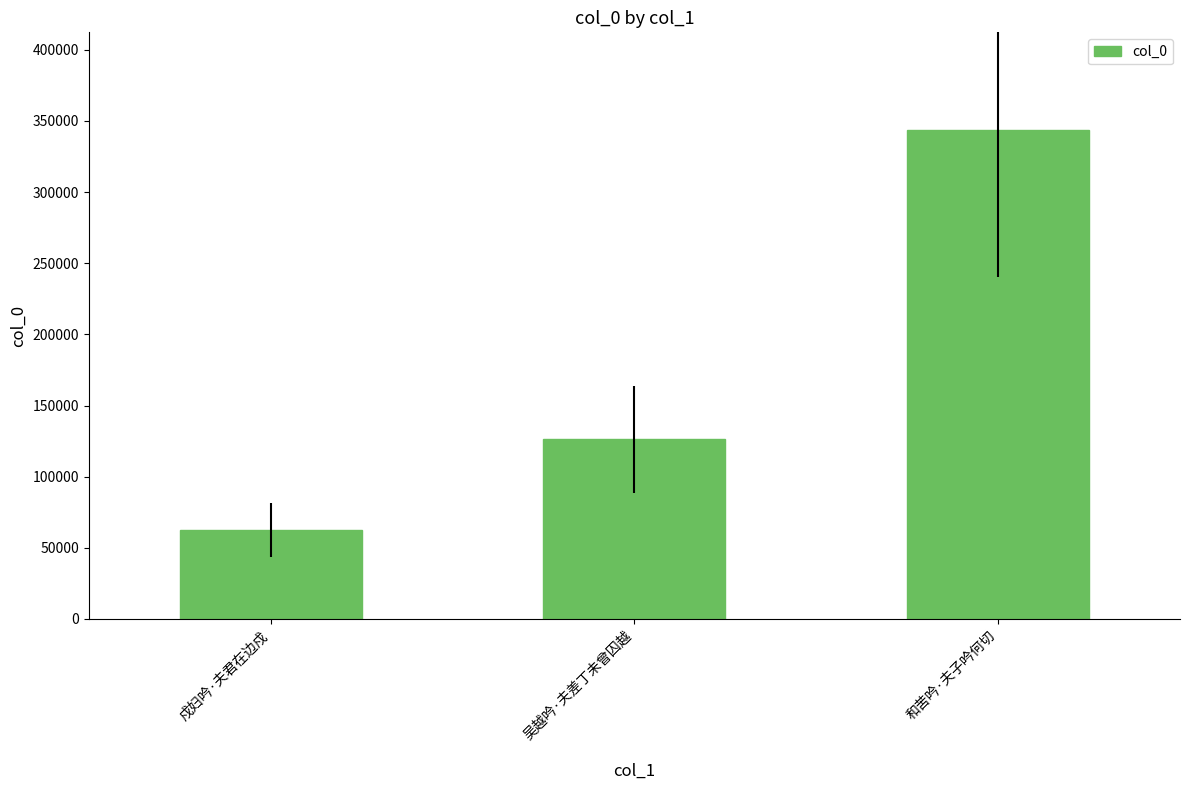

True or false: the data shows 15061 at 戍妇吟·夫君在边戍.

False